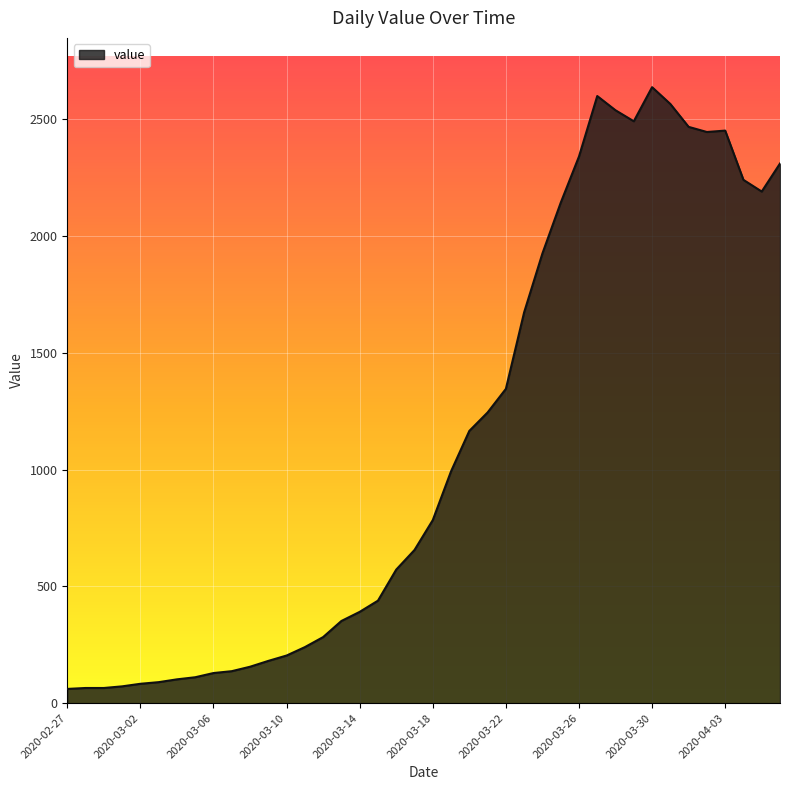

True or false: there are more than 2 points higher than both neighbors.

True